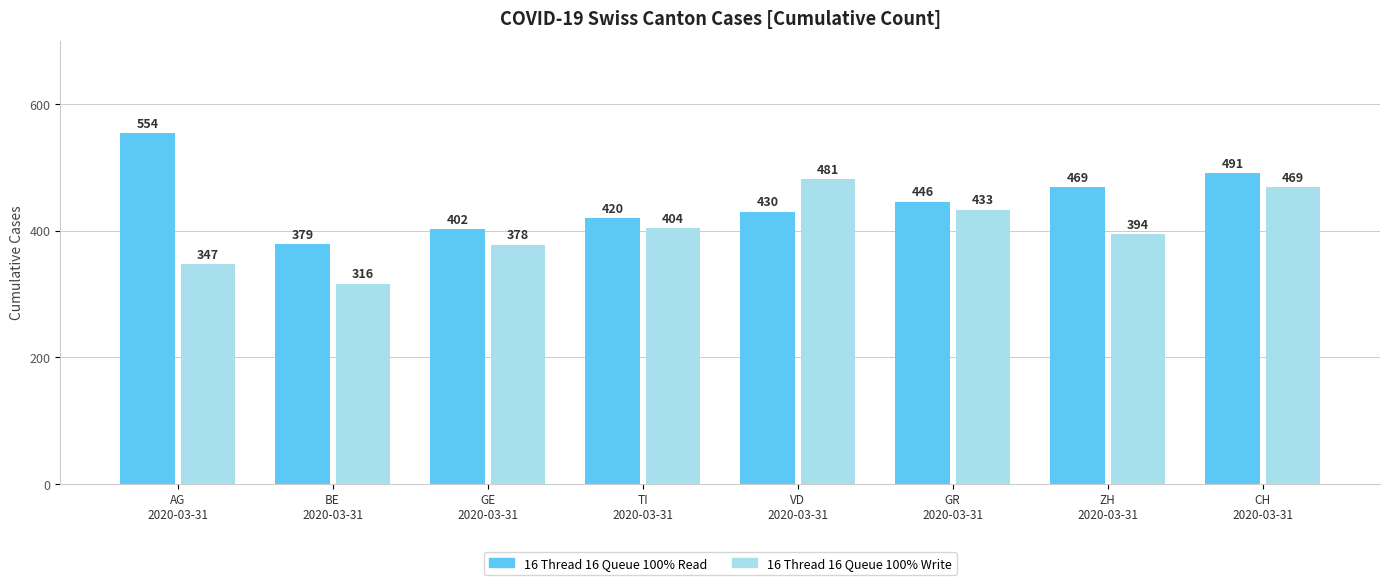

What is the label of the 7th bar from the left?

ZH
2020-03-31